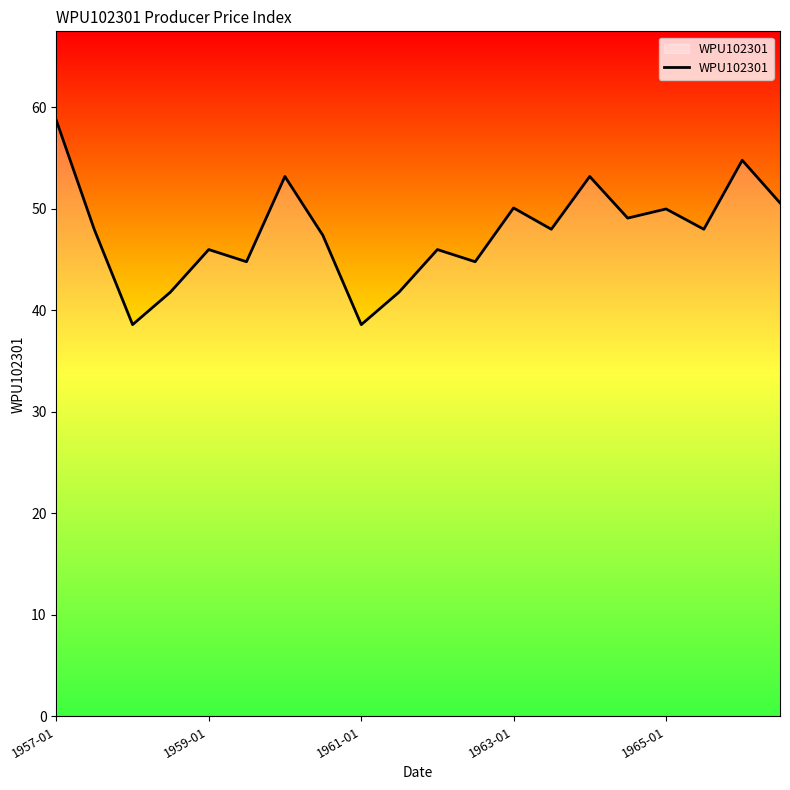

What is the greatest value displayed?

58.7